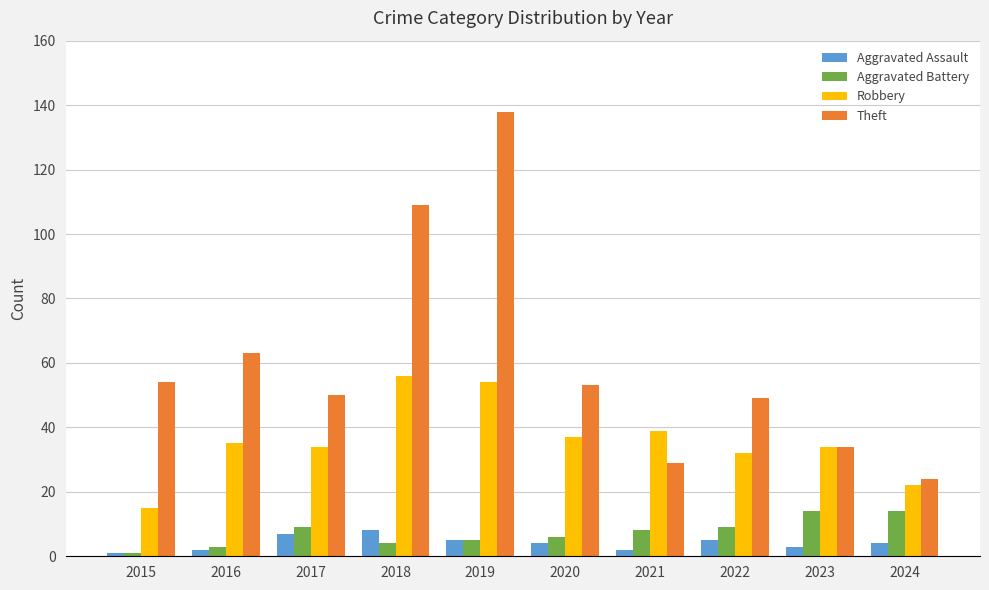

What is the spread (max minus min) of values at 2017?

43